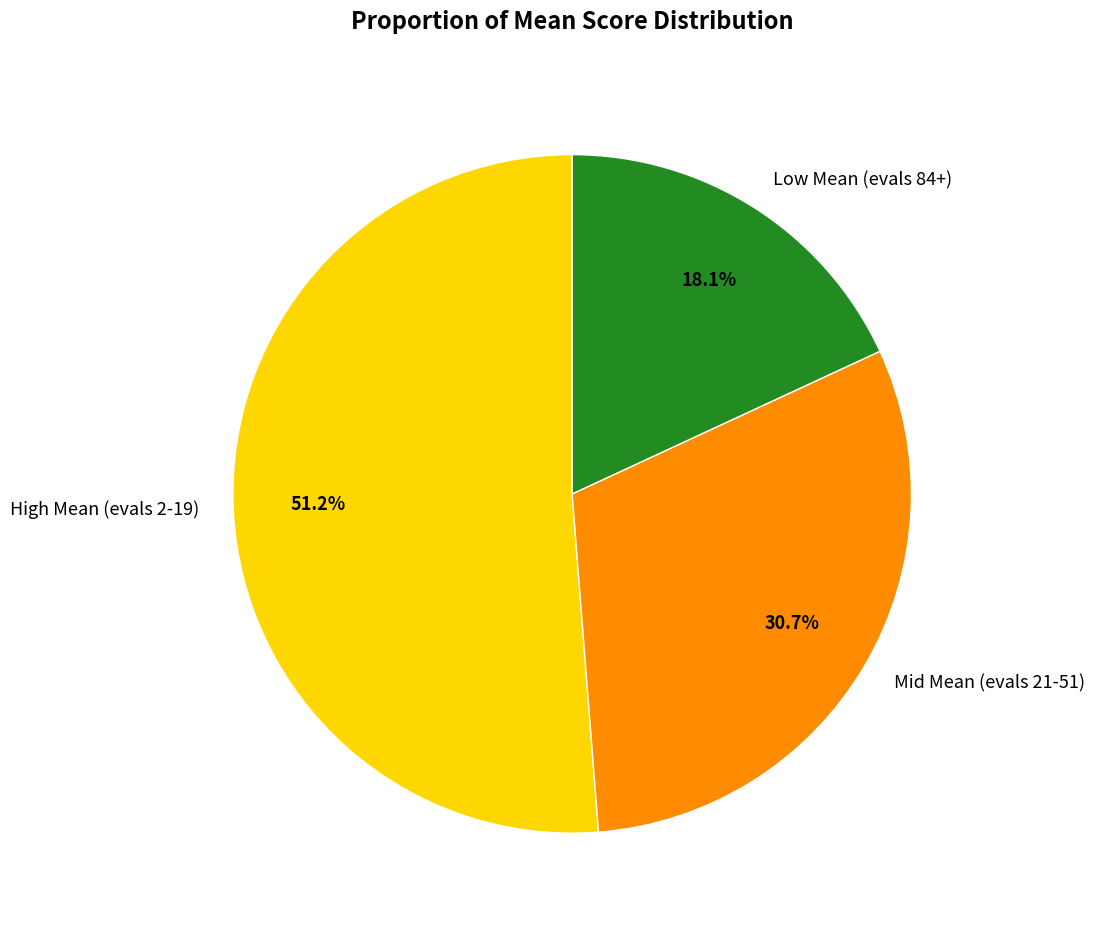

Which slice represents more than half of the pie?

High Mean (evals 2-19)